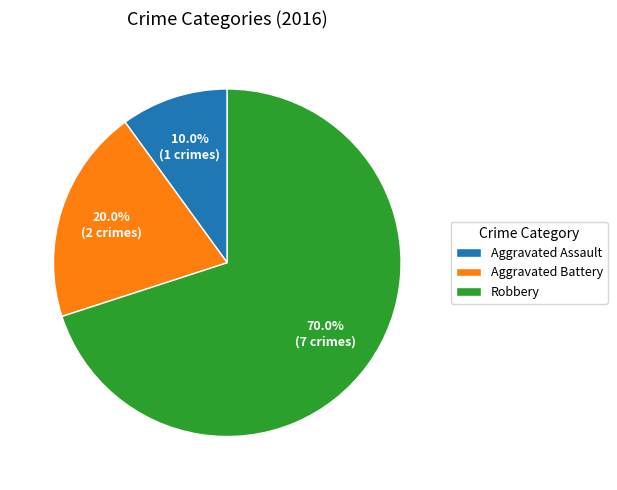

Is it true that Aggravated Assault is 10% of the pie?

True